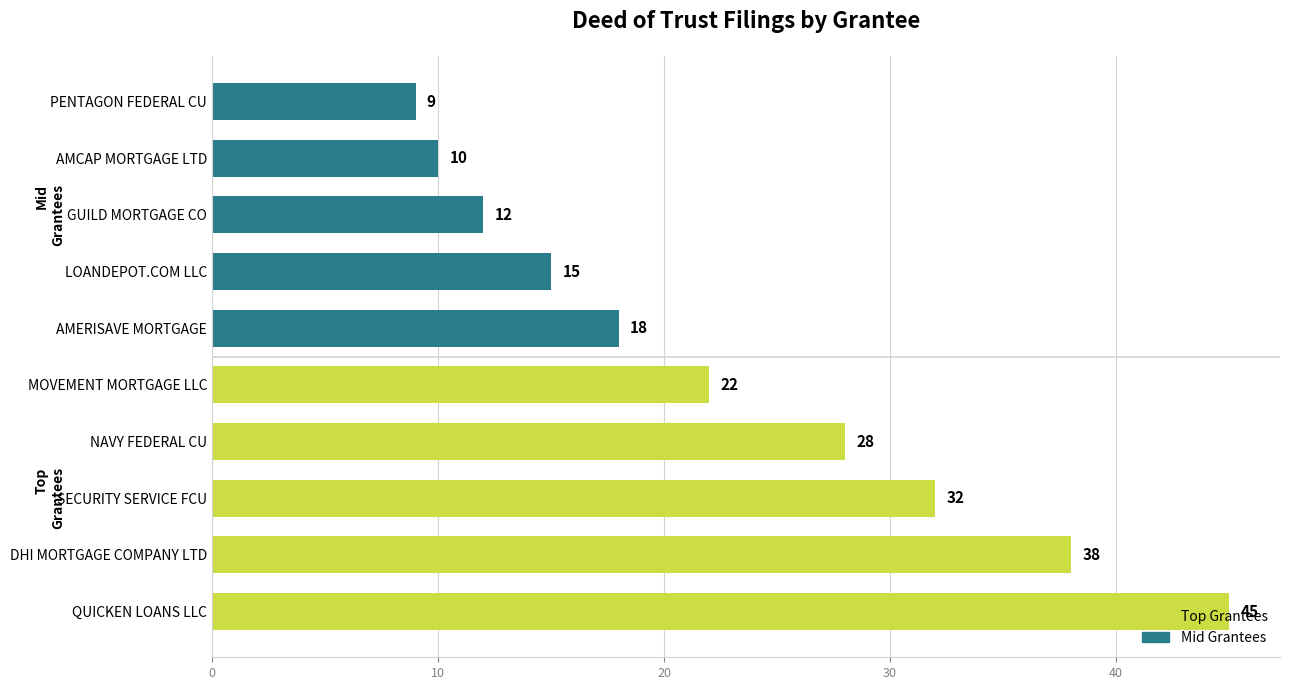

How many values are below 22?

5